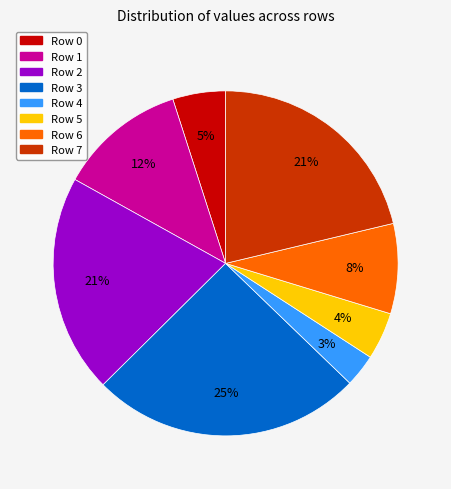

The Row 4 slice represents 9% of the pie. True or false?

False